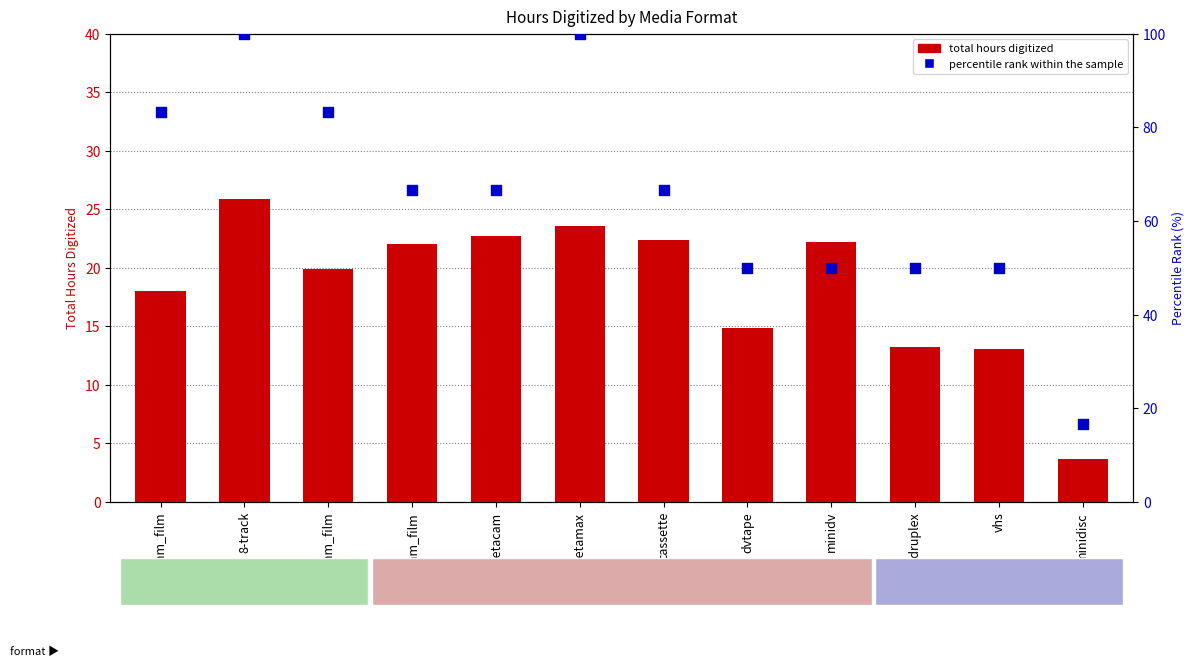

Which series has the largest total across all categories?

percentile rank within the sample